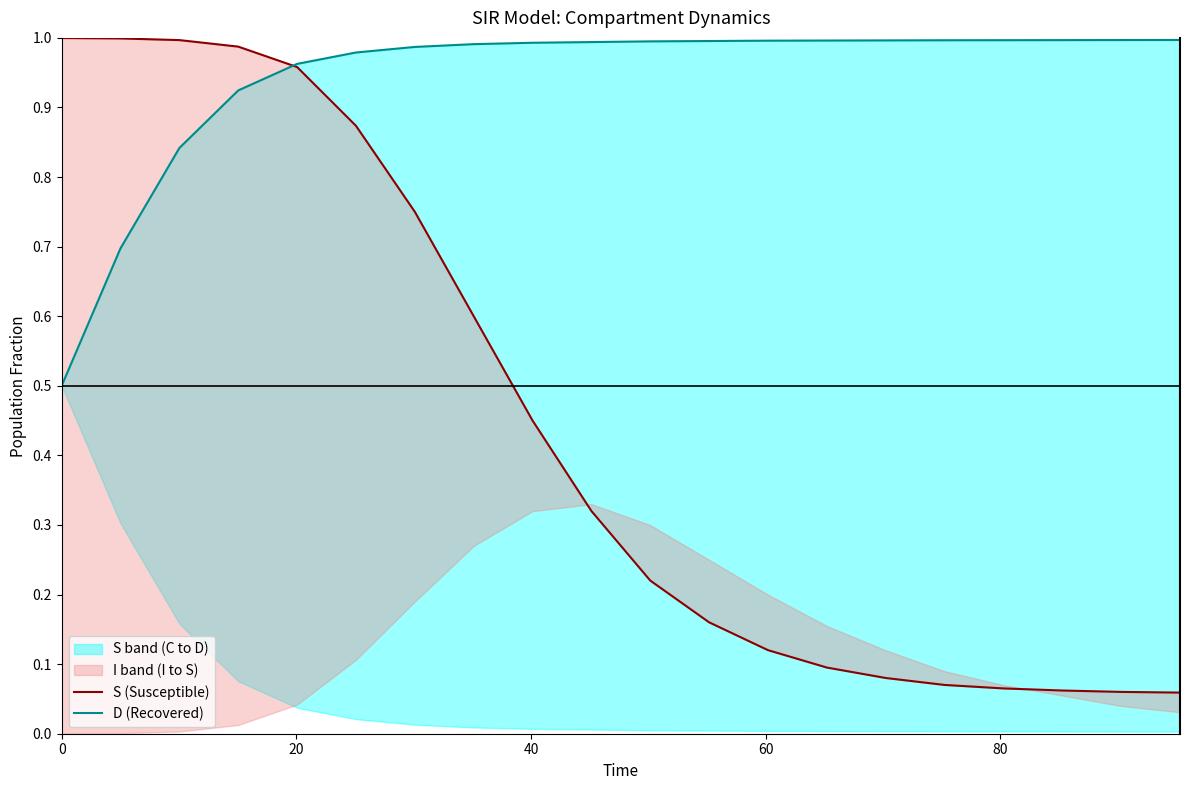

How many categories are shown in the chart?

20